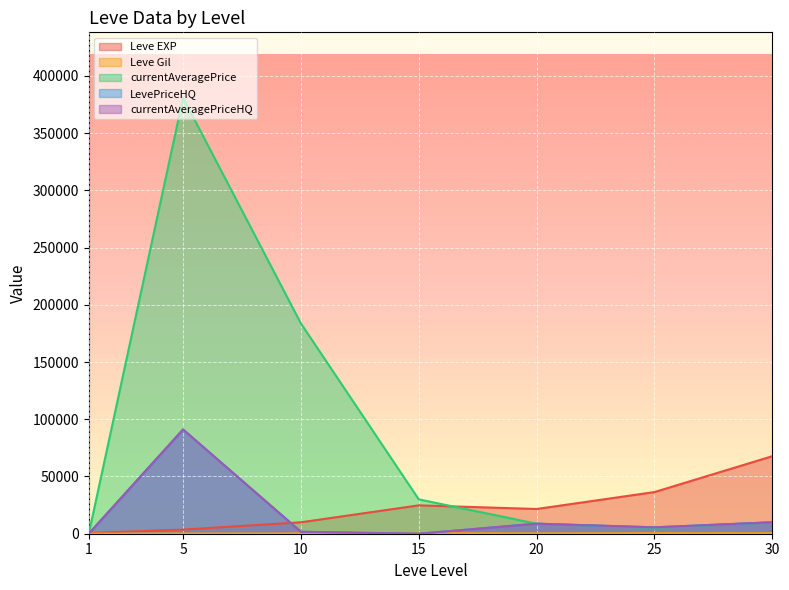

Reading left to right, extract all data points from this chart.

Leve EXP: 1=630.0	5=3600.0	10=9990.0	15=24790.0	20=21600.0	25=36390.0	30=67730.0
Leve Gil: 1=113.0	5=139.0	10=293.0	15=529.0	20=290.0	25=485.0	30=463.0
currentAveragePrice: 1=60.8	5=380909.2	10=183710.4	15=30000.0	20=8766.7	25=5121.5	30=10000.0
LevePriceHQ: 1=69.9	5=91066.7	10=1675.0	15=0.0	20=8766.7	25=5588.7	30=10000.0
currentAveragePriceHQ: 1=69.9	5=91066.7	10=1675.0	15=0.0	20=8766.7	25=5588.7	30=10000.0